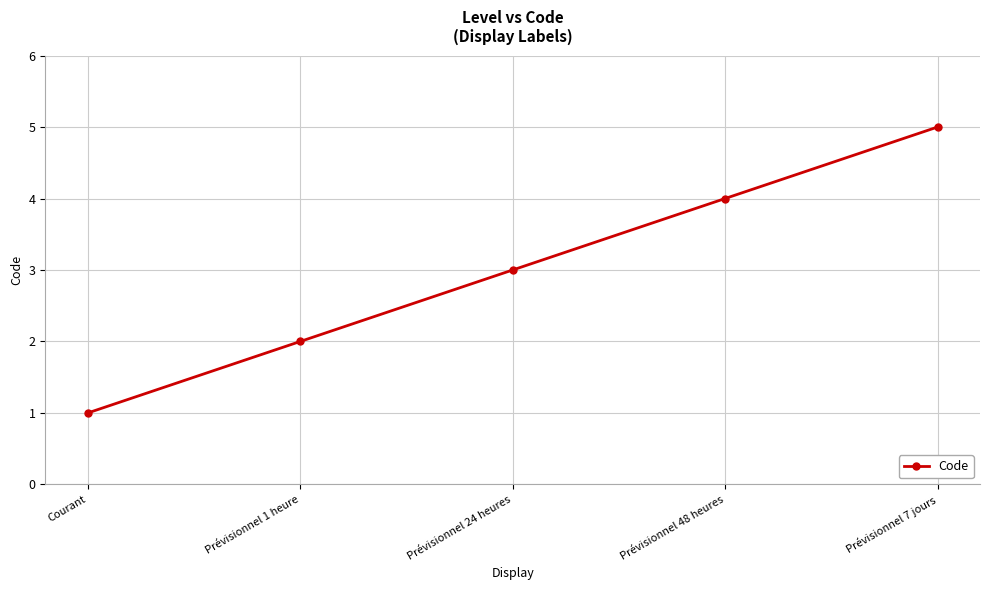

Is it true that the value at Prévisionnel 7 jours is 8?

False